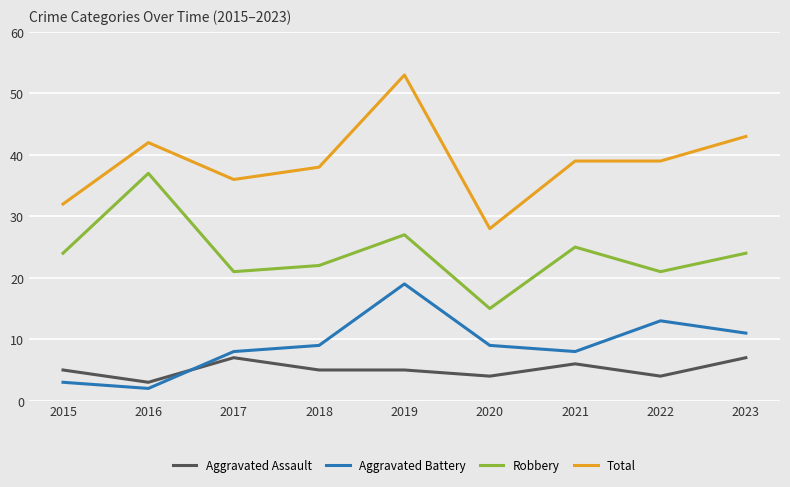

True or false: Robbery and Aggravated Battery intersect in this chart.

False